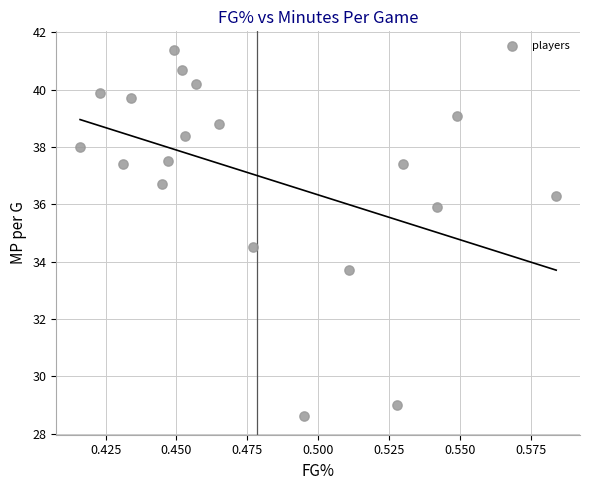

What Y value in the scatter plot is closest to 35?

34.5